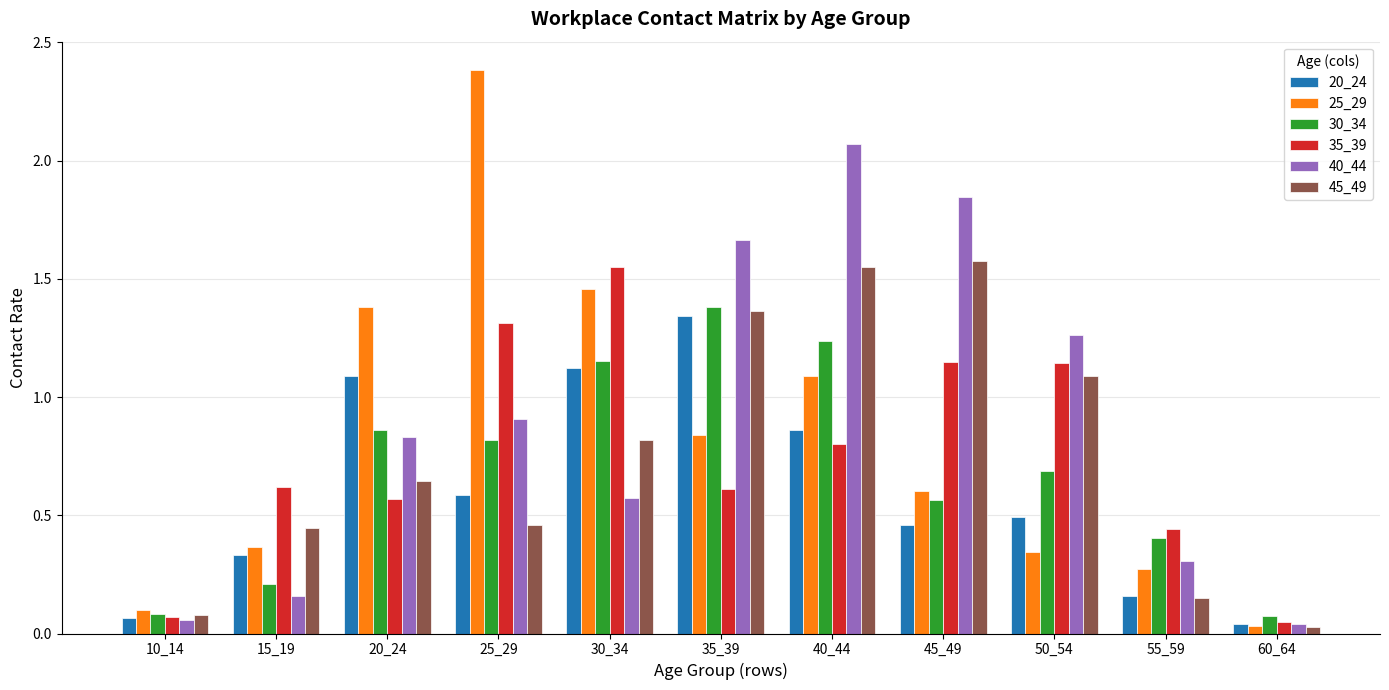

What is the sum of all 35_39 values?

8.3